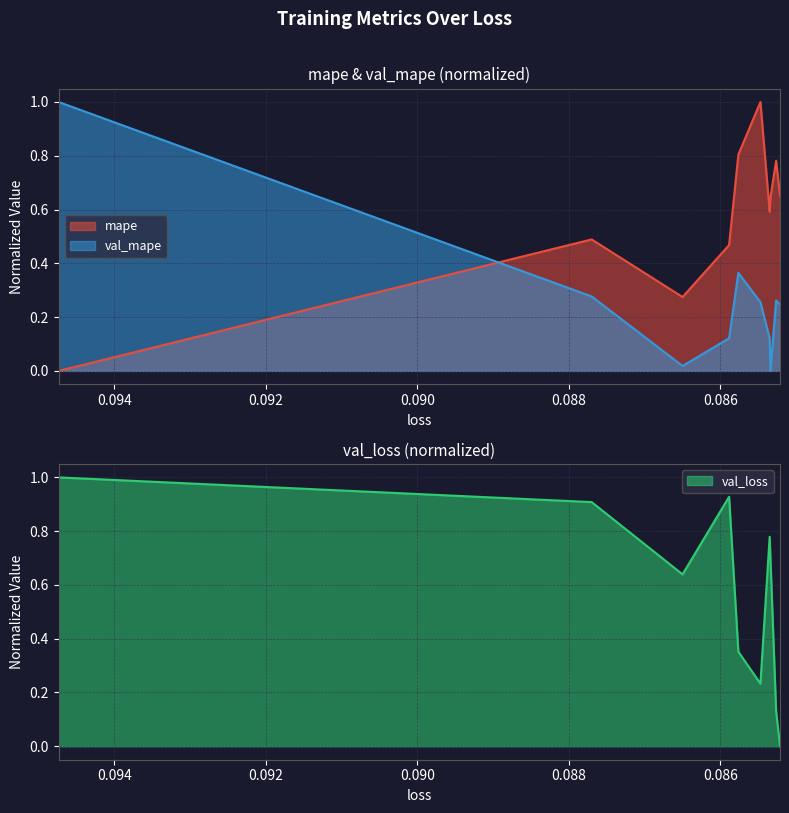

Which series ends up on top after the final intersection of val_loss and val_mape?

val_mape